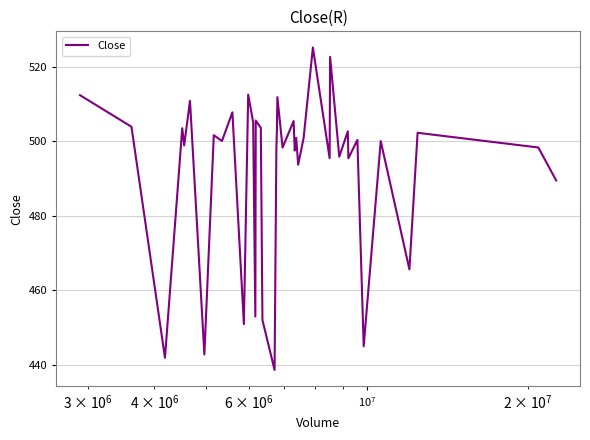

What is the greatest value displayed?

525.2